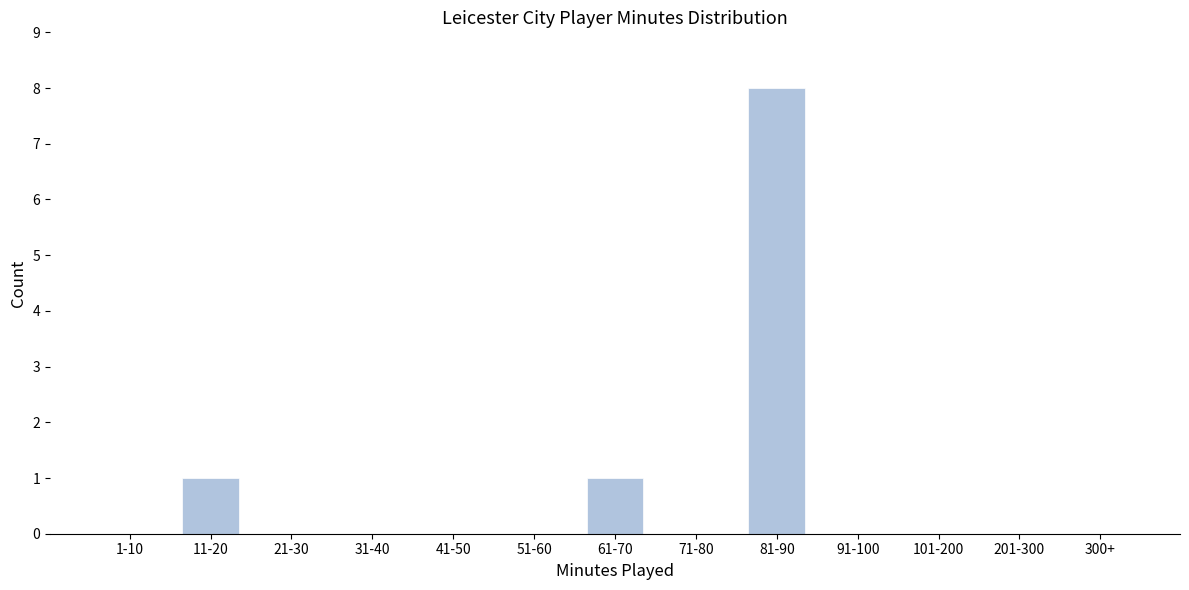

Reading left to right, what are all the values shown in this chart?

1-10=0	11-20=1	21-30=0	31-40=0	41-50=0	51-60=0	61-70=1	71-80=0	81-90=8	91-100=0	101-200=0	201-300=0	300+=0